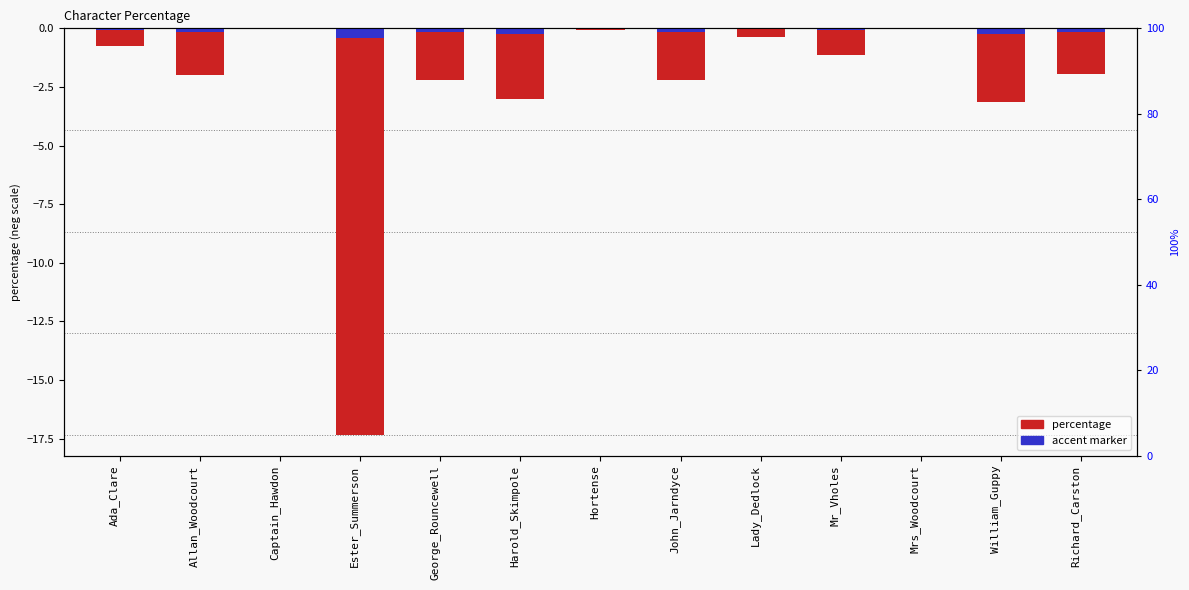

List the labels in order of accent_marker value, smallest first.

Ester_Summerson, William_Guppy, Harold_Skimpole, John_Jarndyce, George_Rouncewell, Allan_Woodcourt, Richard_Carston, Mr_Vholes, Ada_Clare, Lady_Dedlock, Hortense, Mrs_Woodcourt, Captain_Hawdon